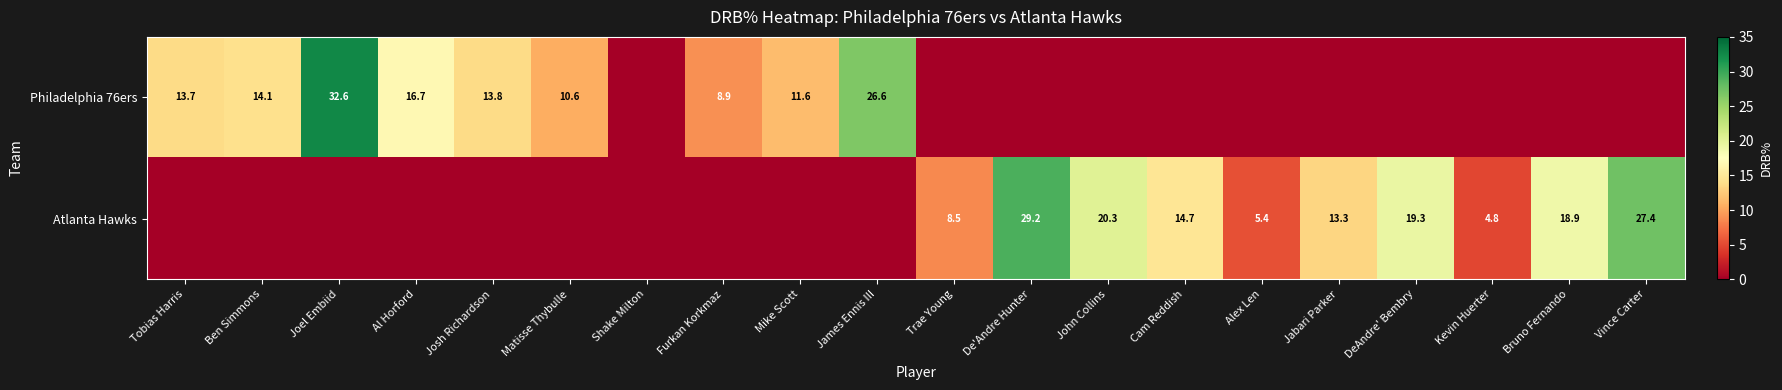

At how many categories does at least one series exceed 6?

17